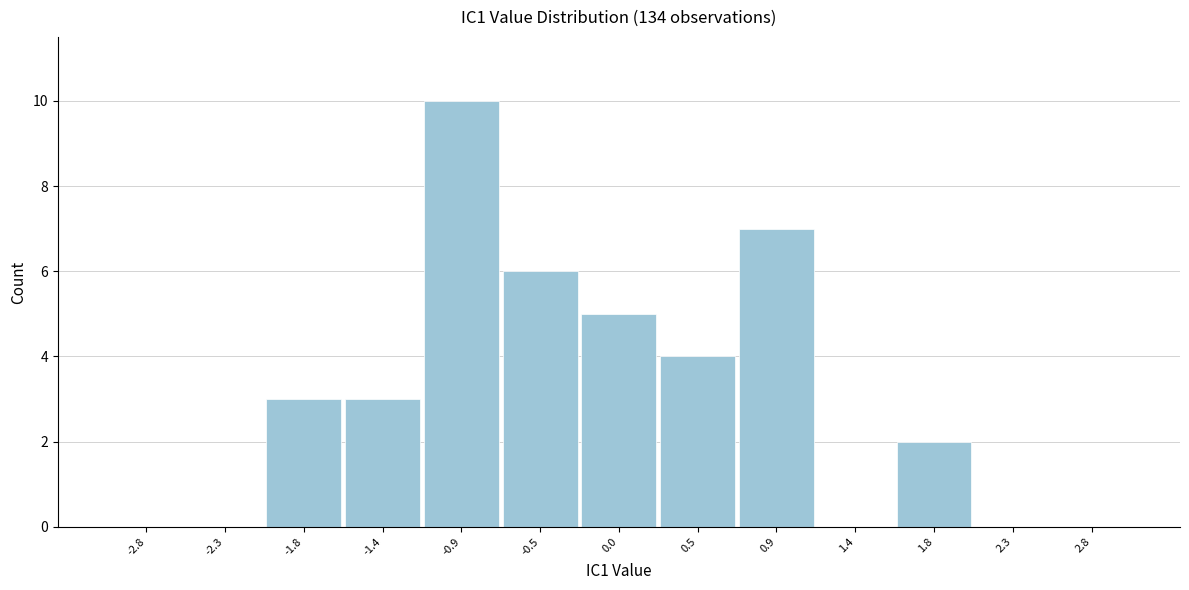

Over which range of the x-axis is the bar tallest?

-1.15 to -0.70